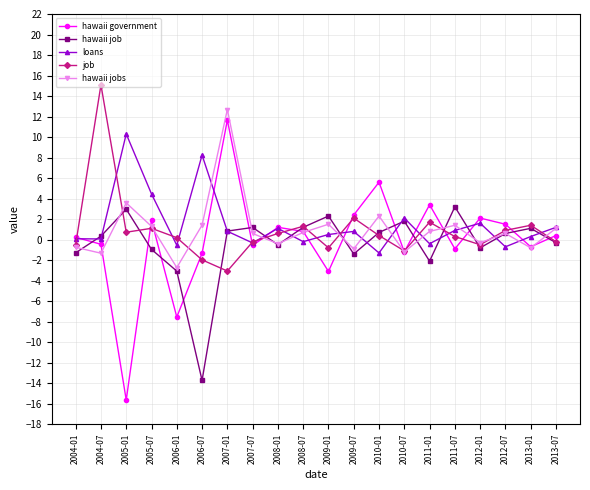

True or false: hawaii jobs and loans intersect in this chart.

True